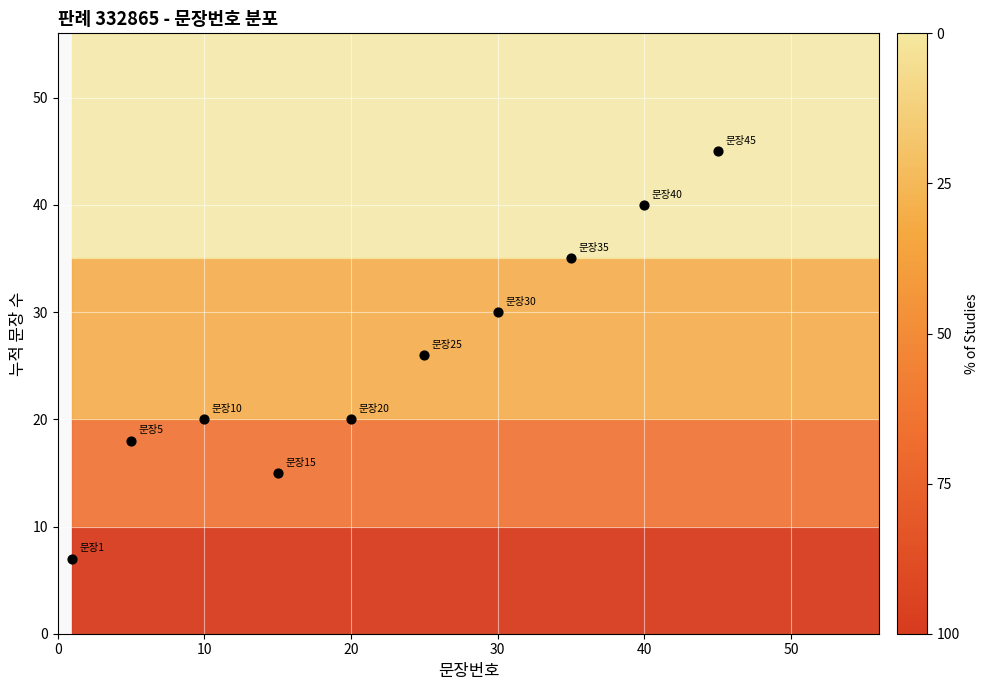

What is the range of X values (max minus min)?

44